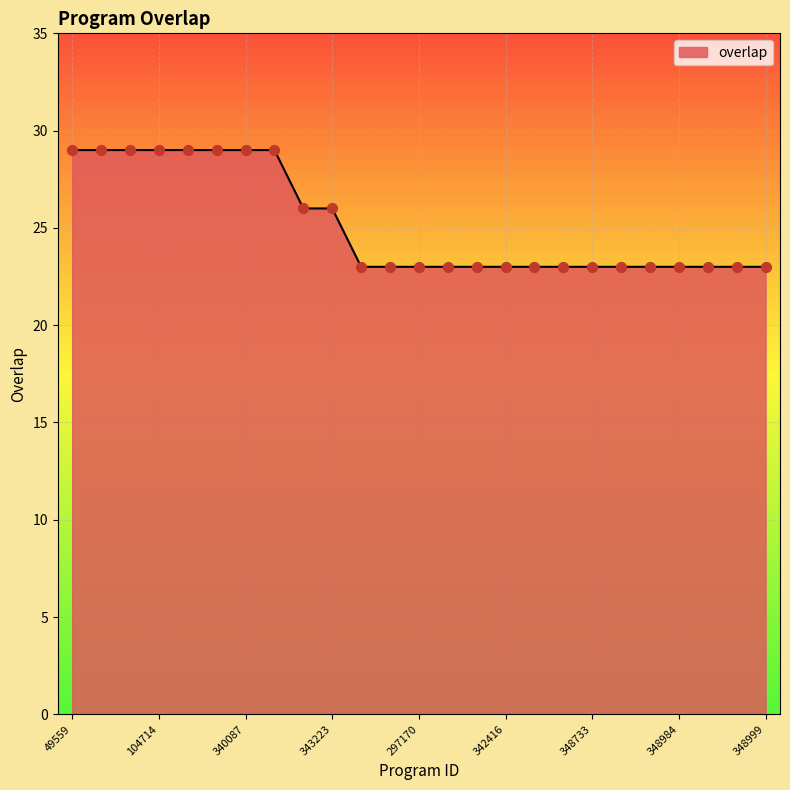

What is the difference between the maximum and minimum values?

6